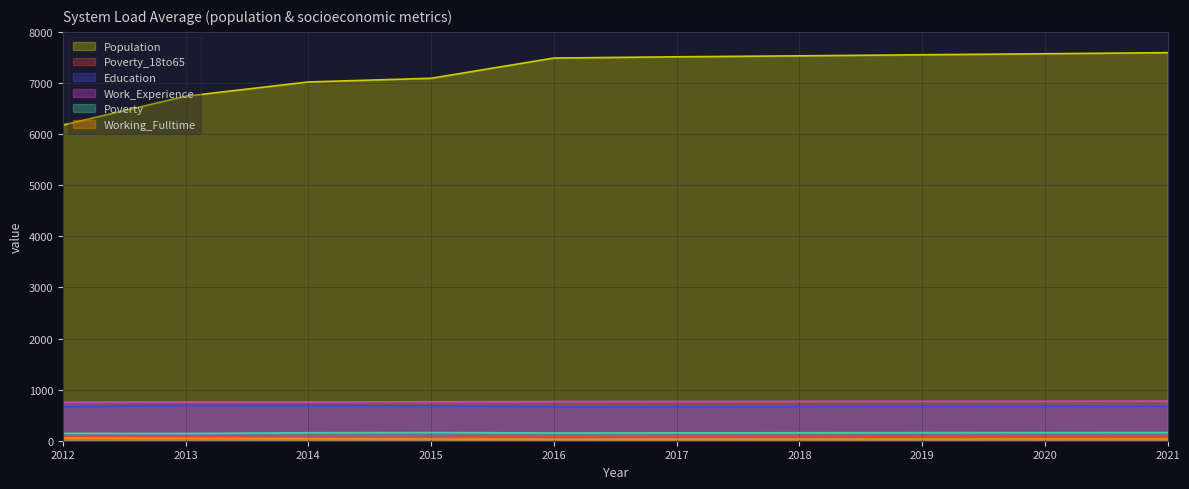

True or false: Population and Poverty cross at least once.

False